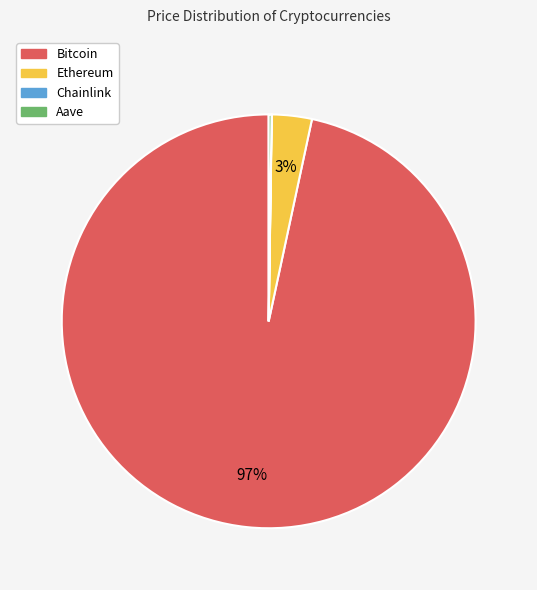

To the nearest percent, what is the average slice percentage?

25%